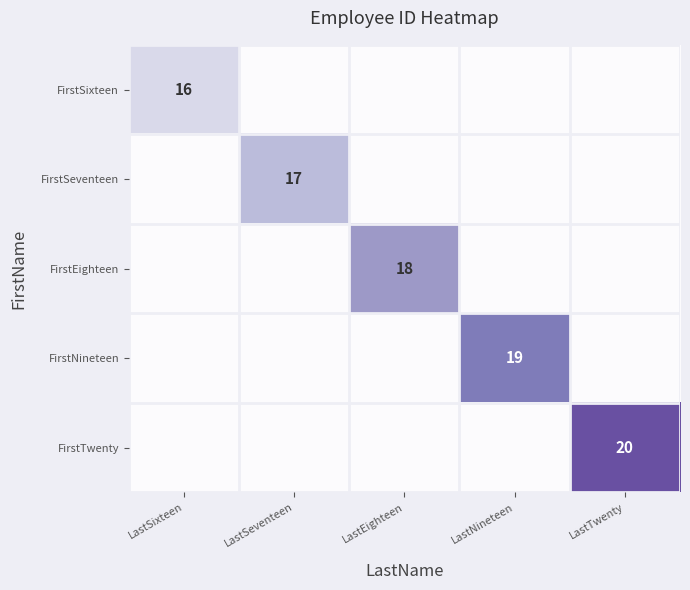

Is it true that FirstNineteen equals 19 at LastNineteen?

True